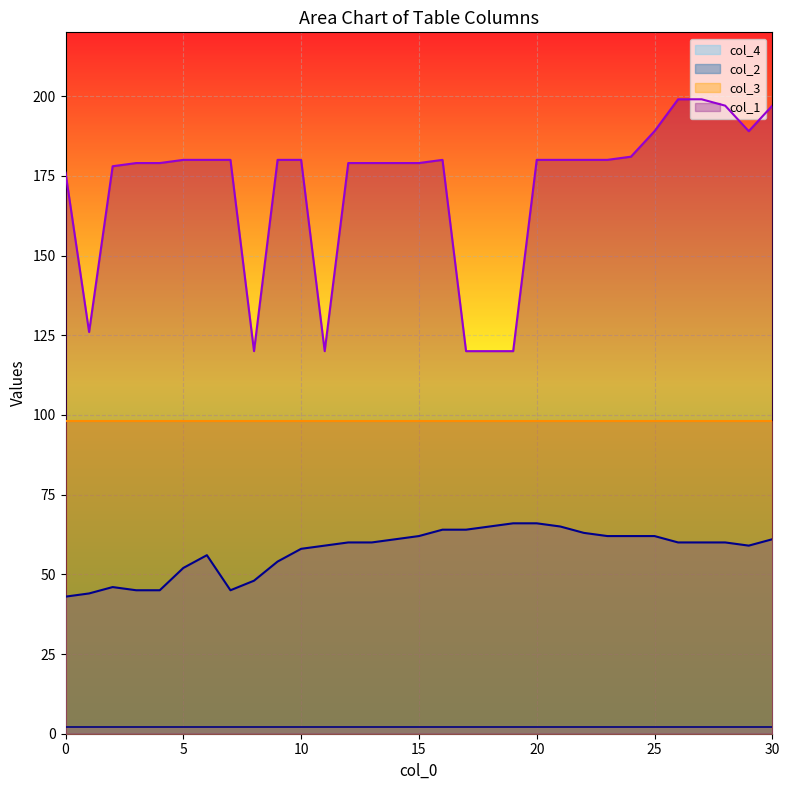

What is the difference between the maximum and minimum values in the col_2 series?

23